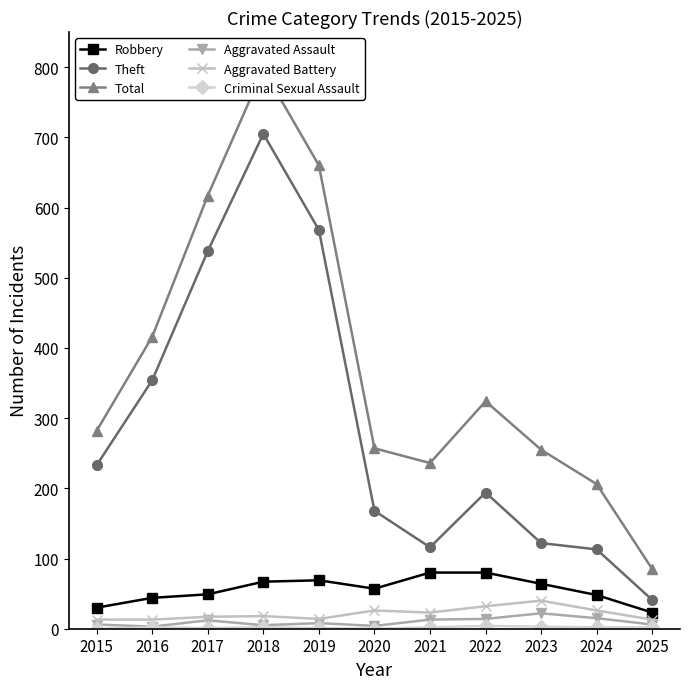

Reading right to left, extract all data points from this chart.

Robbery: 2025=23	2024=48	2023=64	2022=80	2021=80	2020=57	2019=69	2018=67	2017=49	2016=44	2015=30
Theft: 2025=41	2024=113	2023=122	2022=194	2021=116	2020=168	2019=568	2018=705	2017=538	2016=354	2015=233
Total: 2025=85	2024=206	2023=255	2022=324	2021=236	2020=257	2019=660	2018=797	2017=617	2016=416	2015=282
Aggravated Assault: 2025=6	2024=15	2023=22	2022=14	2021=13	2020=4	2019=8	2018=5	2017=12	2016=3	2015=6
Aggravated Battery: 2025=13	2024=26	2023=40	2022=32	2021=23	2020=26	2019=14	2018=18	2017=17	2016=13	2015=13
Criminal Sexual Assault: 2025=2	2024=2	2023=3	2022=4	2021=2	2020=0	2019=1	2018=2	2017=1	2016=2	2015=0